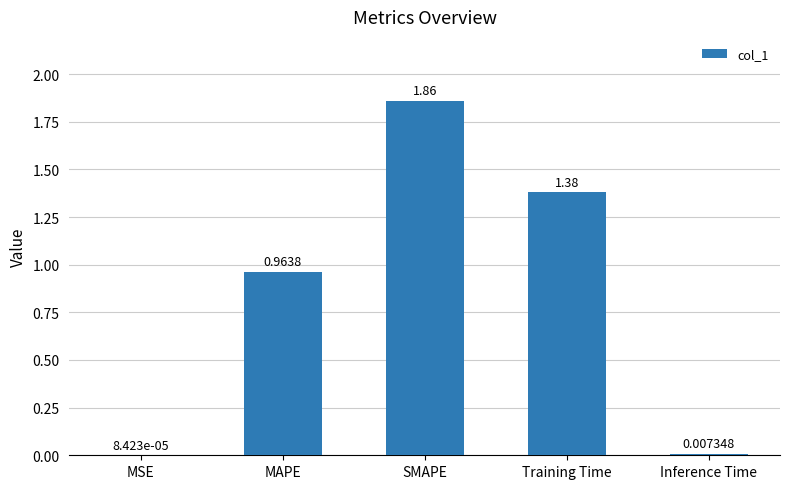

At which label is the value closest to 0?

MSE